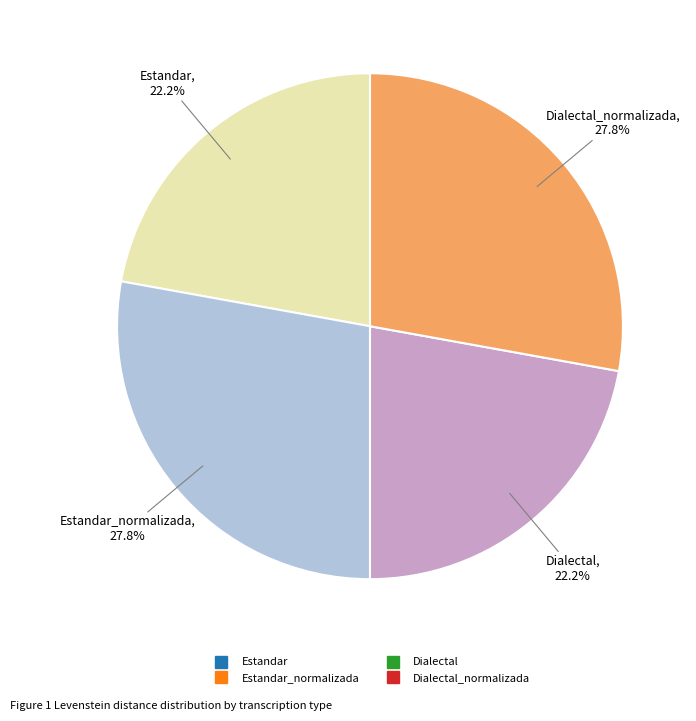

To the nearest percent, what is the average slice percentage?

25%